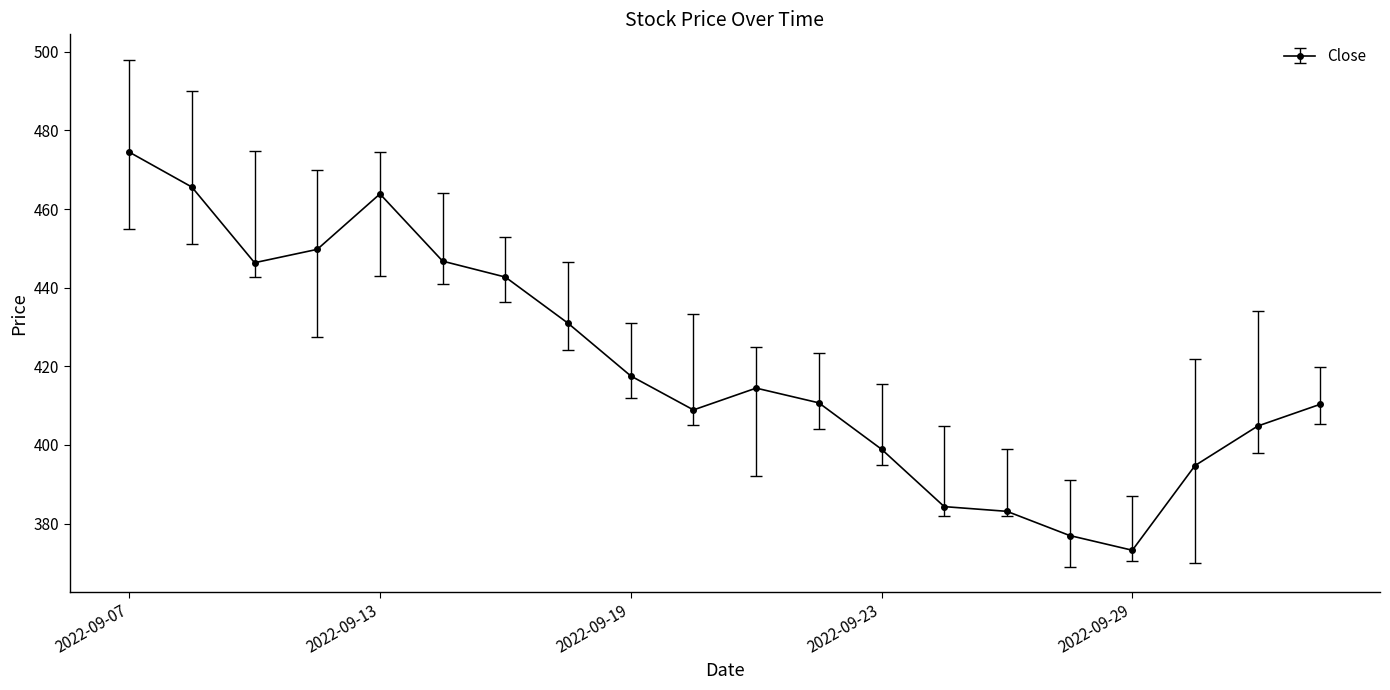

What is the average value?

419.9